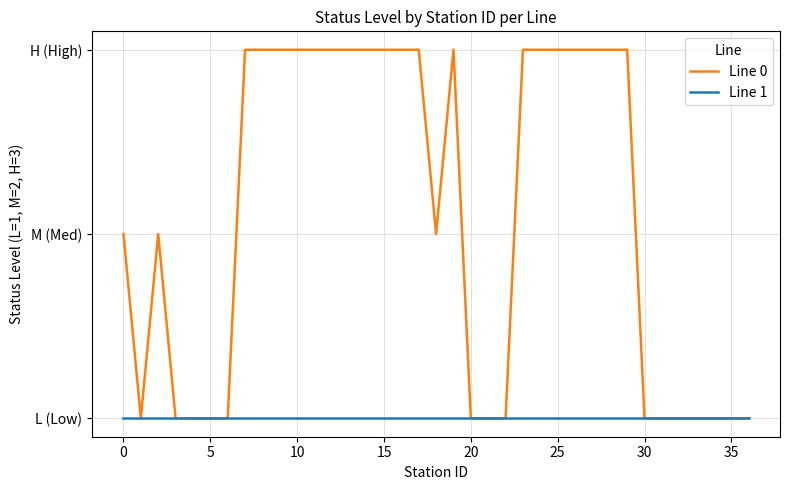

What is the label of the 17th point from the left?

16